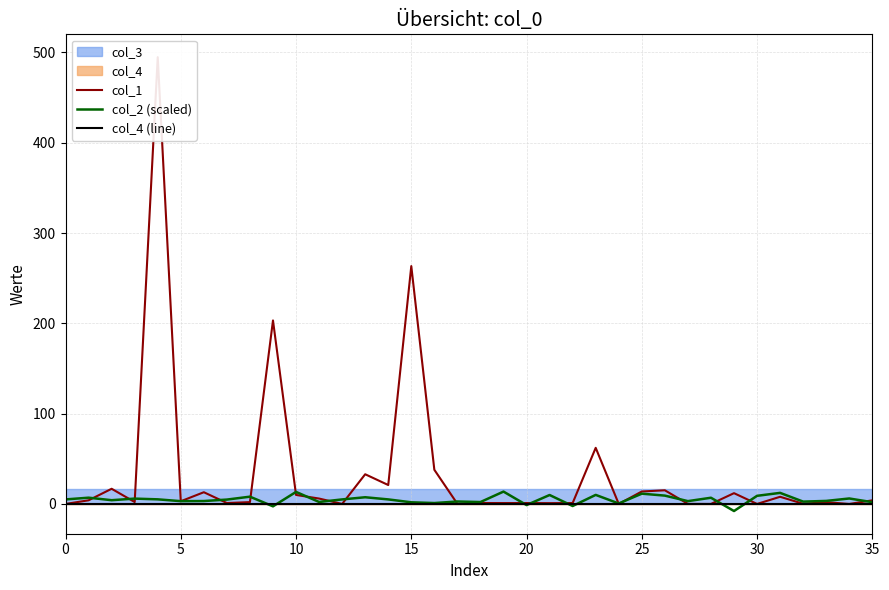

At how many categories does at least one series exceed 190?

3